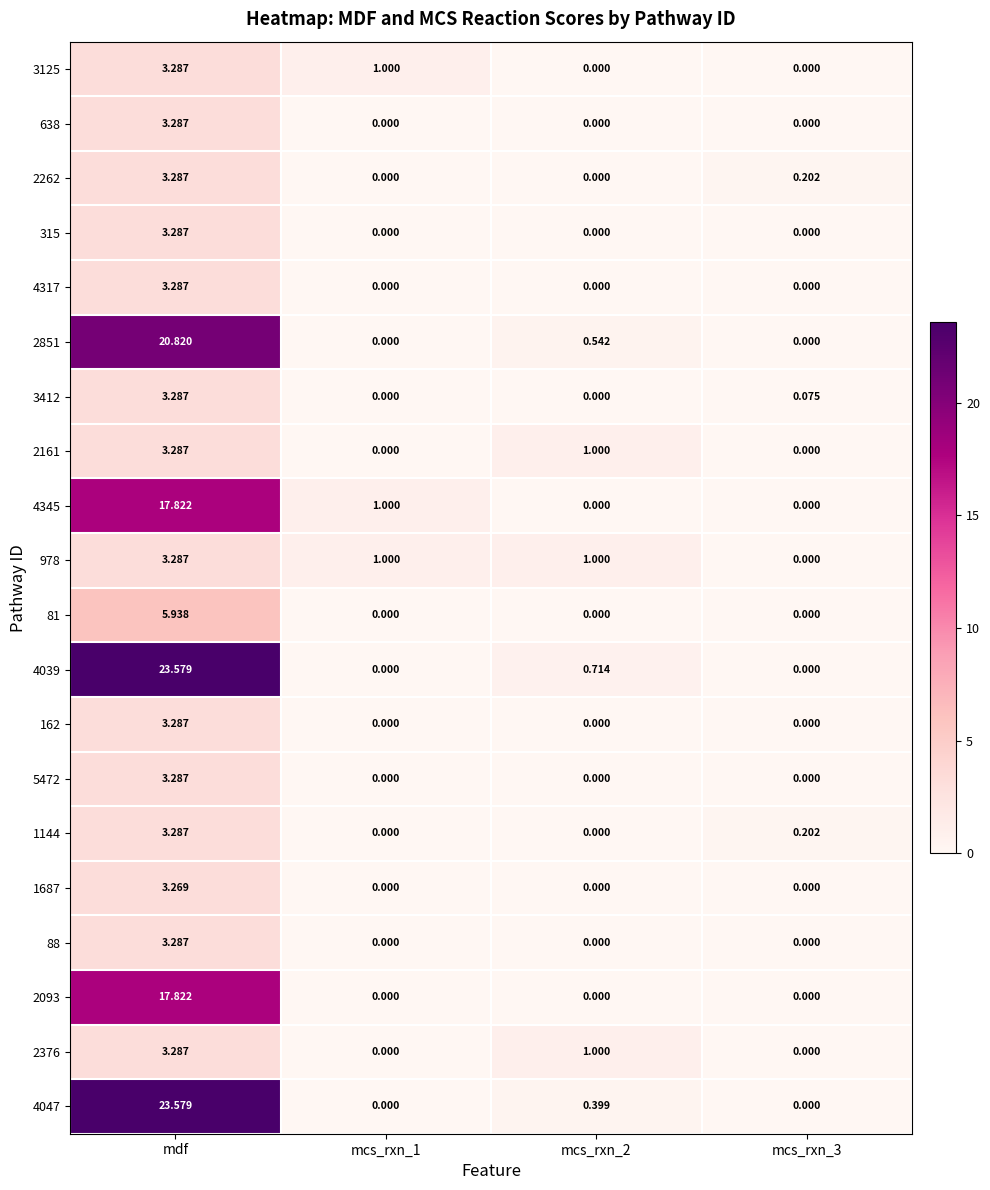

At which category is the sum across all series the highest?

mdf